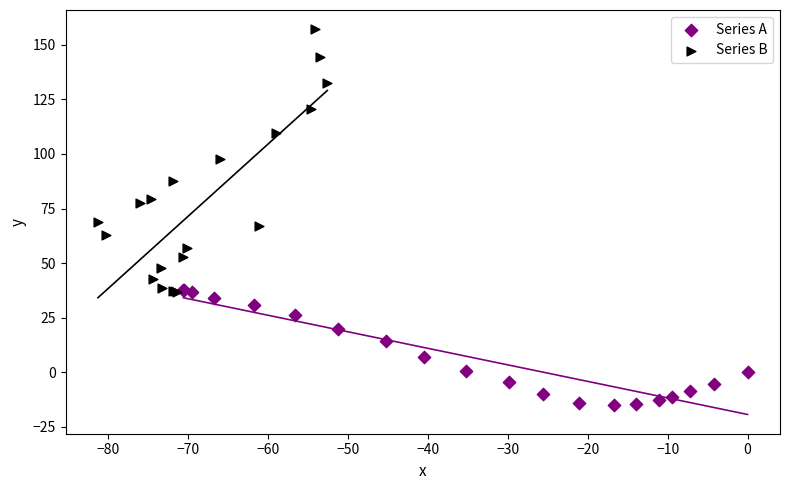

Which series reaches the minimum Y coordinate?

Series A